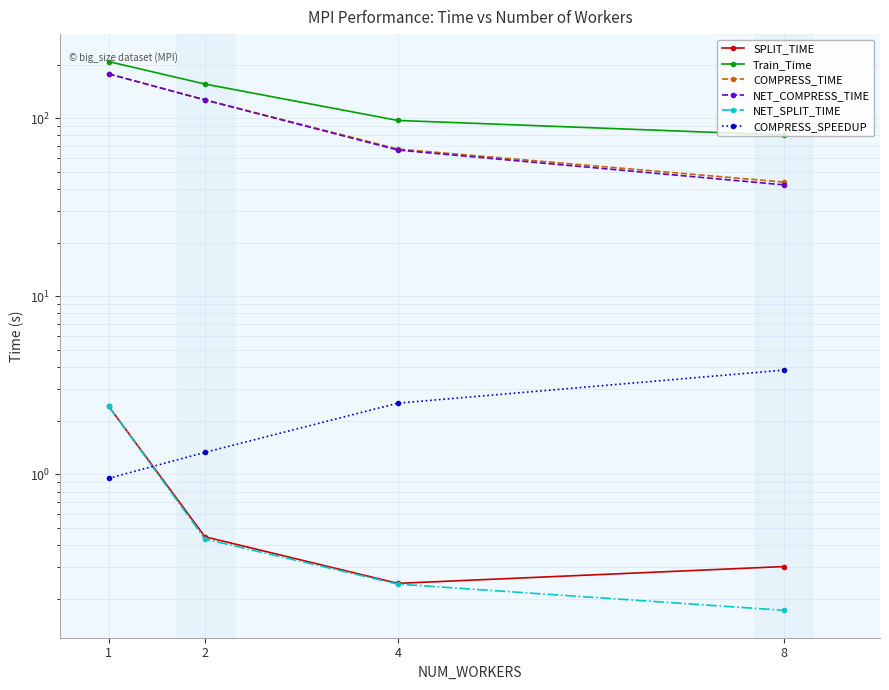

True or false: NET_COMPRESS_TIME and SPLIT_TIME intersect in this chart.

False